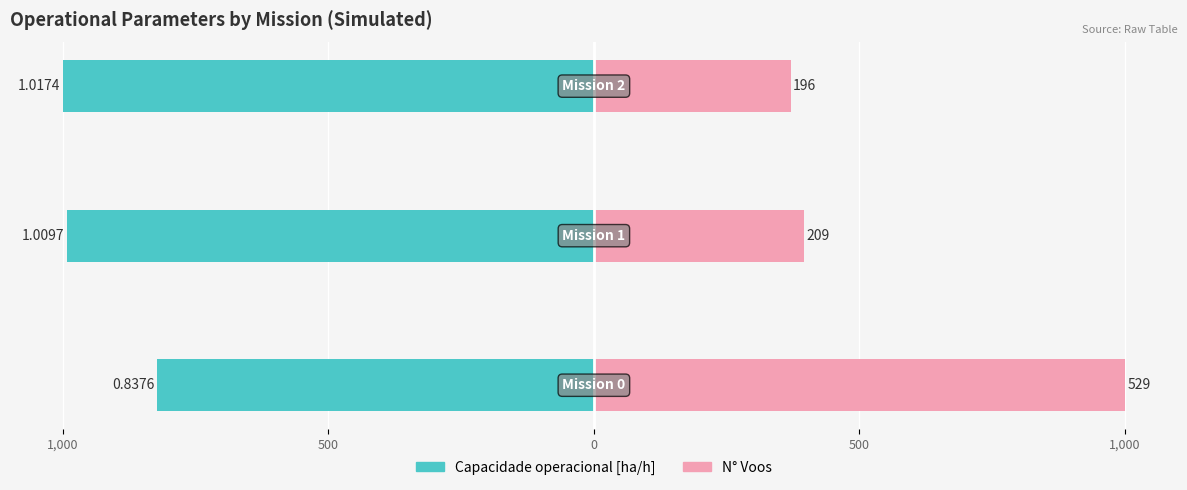

What is the maximum value shown in the chart?

1000.0